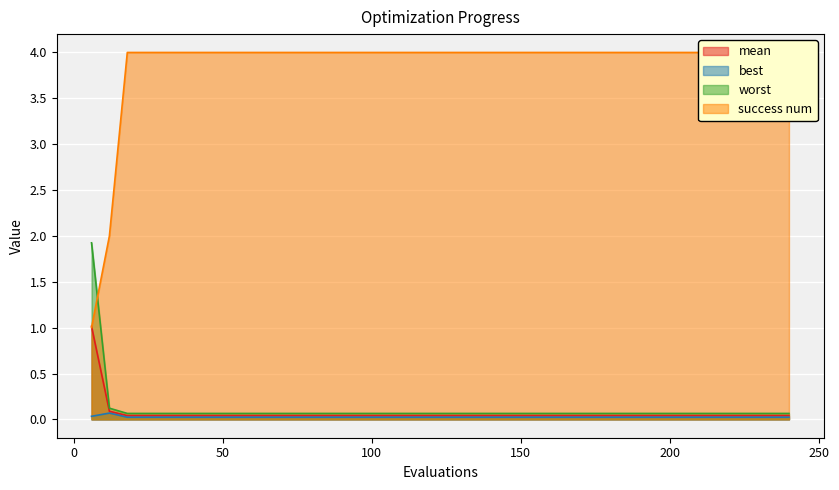

What is the average value of the mean series?

0.1